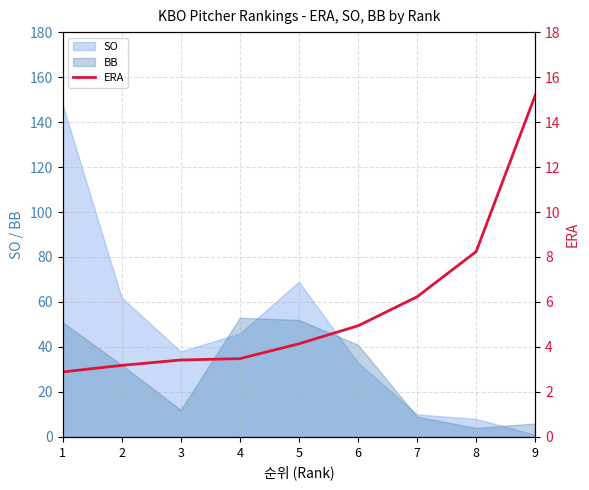

True or false: SO has a value of 46 at 4.

True